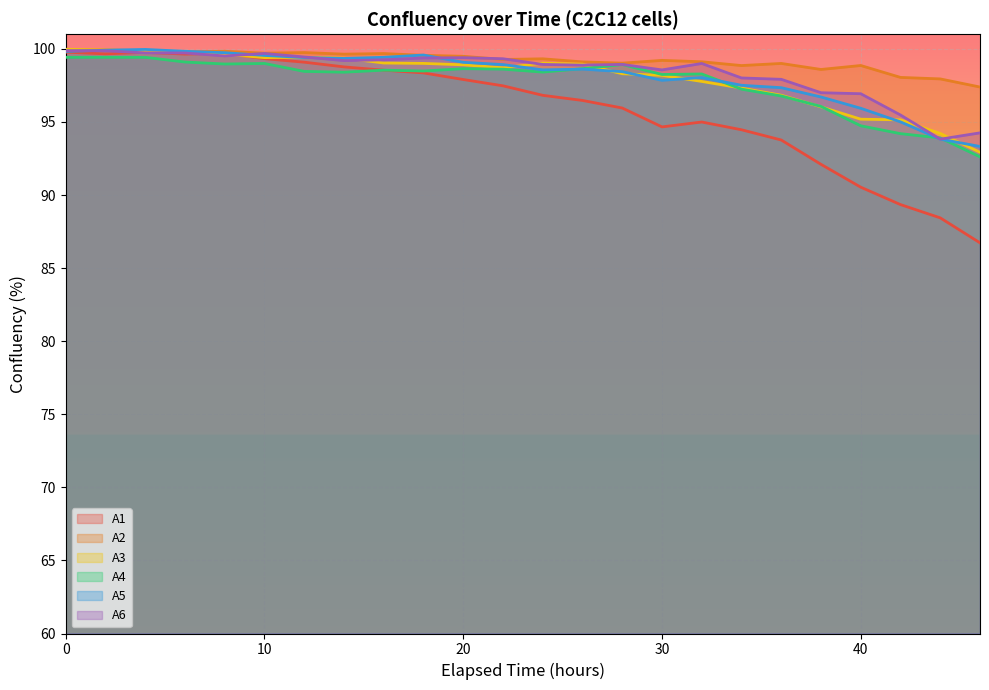

True or false: A5 and A1 intersect in this chart.

False